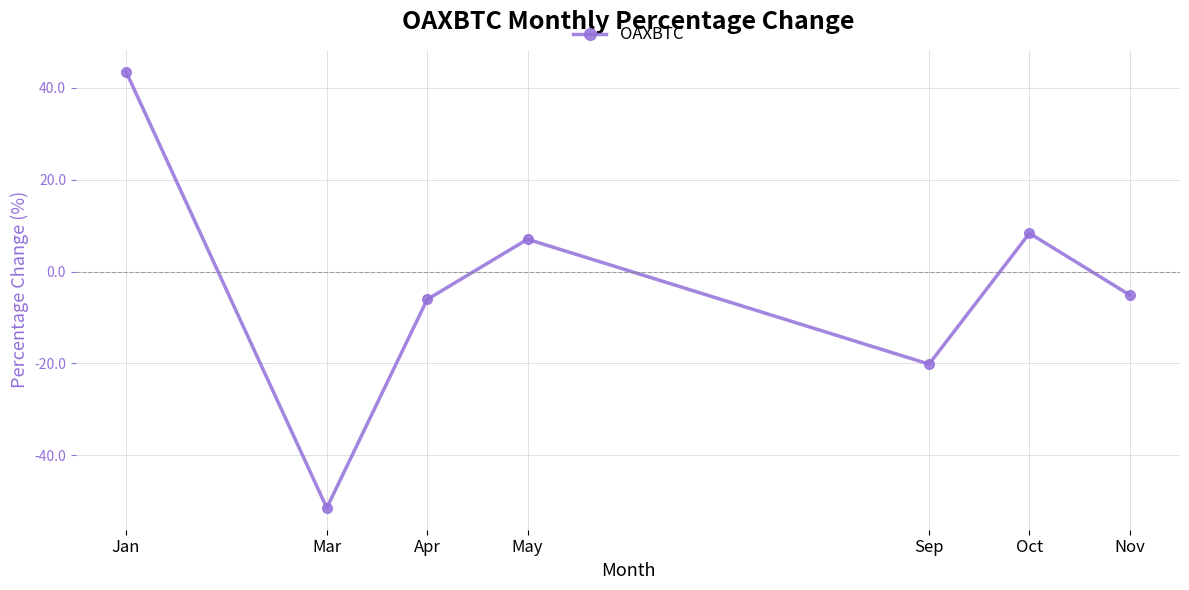

What is the label of the 1st point from the right?

Nov